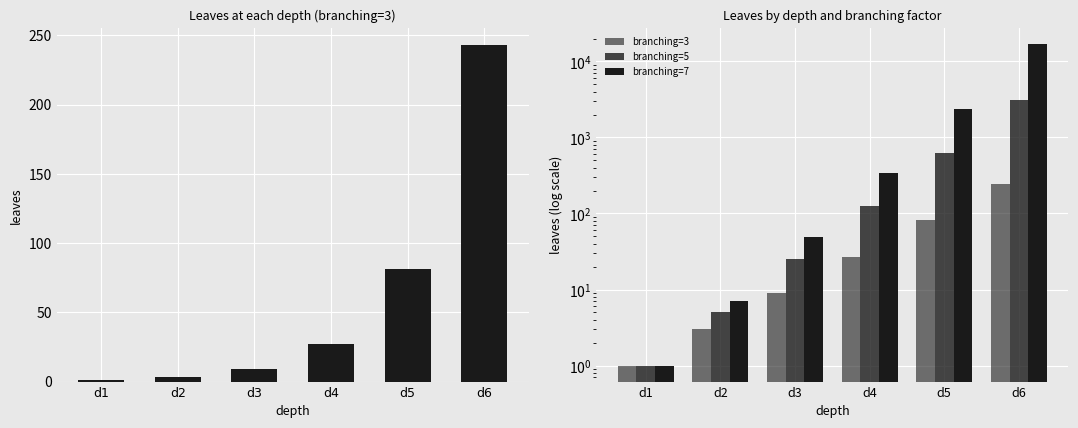

What is the value of the branching=3 bar at the 1st from the left?

1